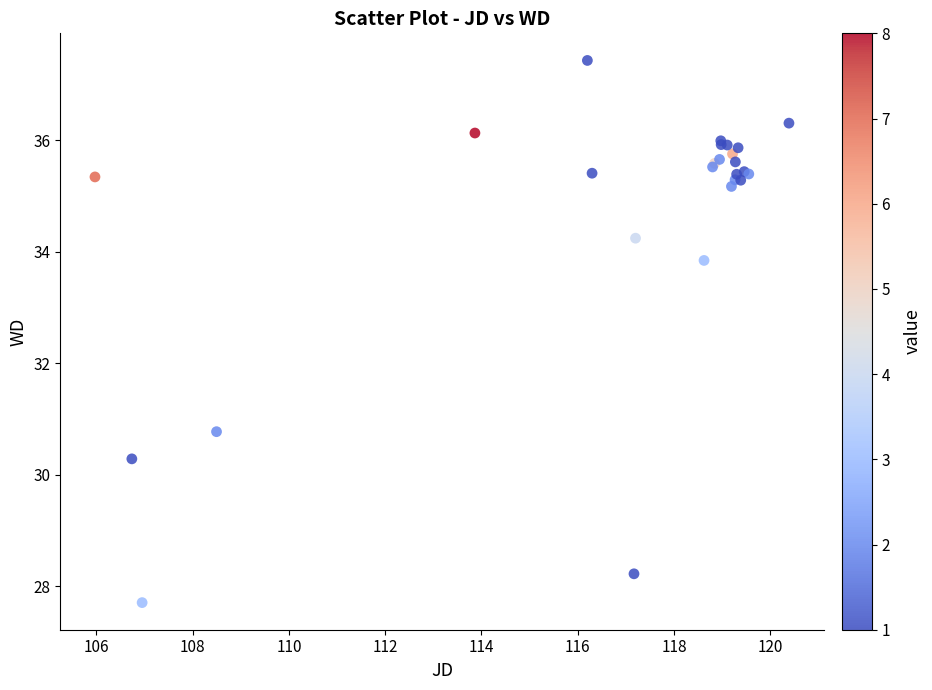

What Y value in the scatter plot is closest to 32?

30.8